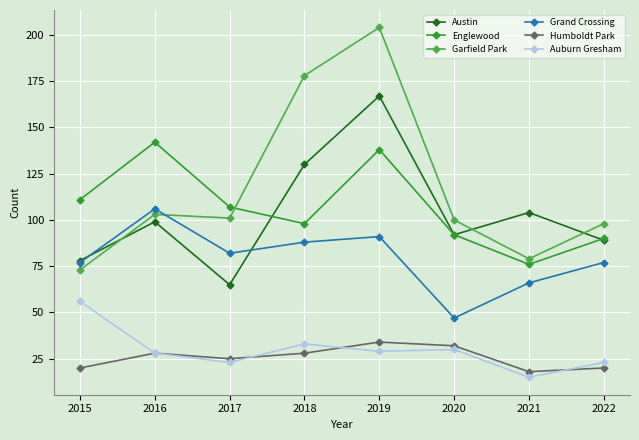

What is the sum of the Grand Crossing values at 2017 and 2015?

159